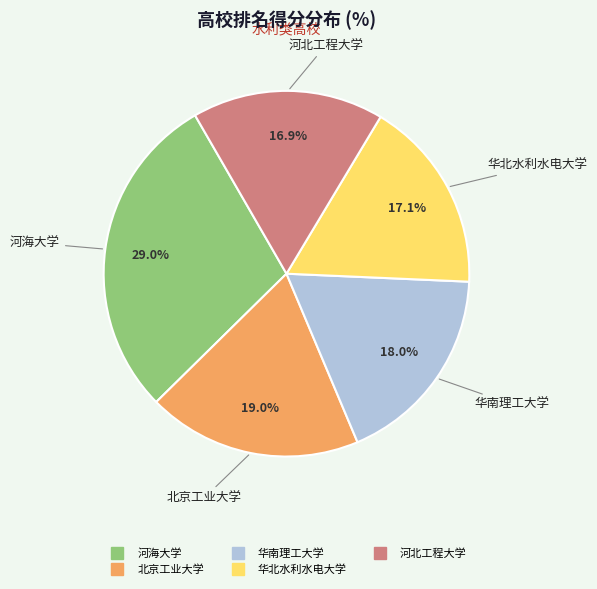

Approximately how many times larger is the value at 华南理工大学 compared to 华北水利水电大学?

1.1